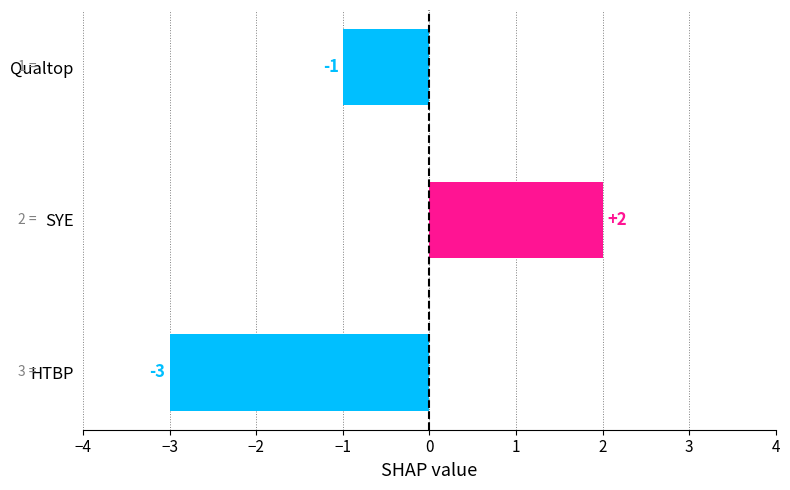

Where is the data nearest to the value 0?

Qualtop